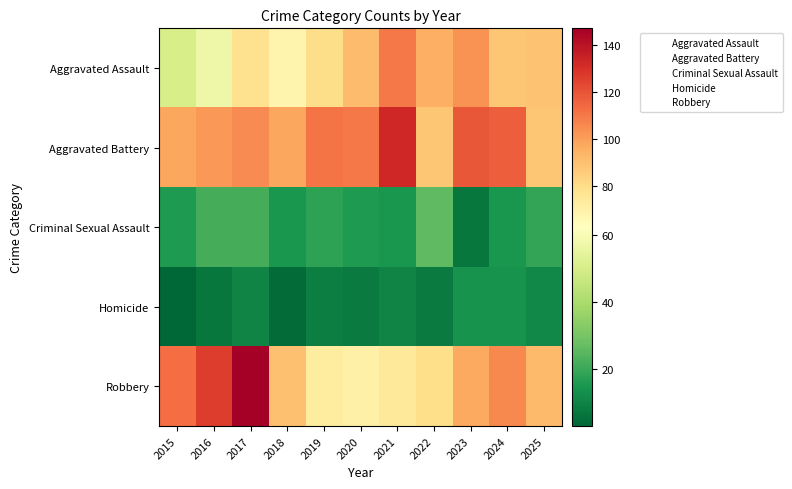

Reading left to right, transcribe all the data shown in this chart.

Aggravated Assault: 2015=50	2016=57	2017=78	2018=68	2019=80	2020=91	2021=110	2022=95	2023=103	2024=88	2025=89
Aggravated Battery: 2015=98	2016=102	2017=105	2018=98	2019=111	2020=110	2021=133	2022=88	2023=119	2024=117	2025=88
Criminal Sexual Assault: 2015=16	2016=22	2017=22	2018=15	2019=18	2020=16	2021=15	2022=26	2023=7	2024=15	2025=19
Homicide: 2015=3	2016=7	2017=10	2018=4	2019=9	2020=8	2021=10	2022=8	2023=14	2024=14	2025=11
Robbery: 2015=113	2016=126	2017=147	2018=90	2019=73	2020=70	2021=74	2022=79	2023=97	2024=106	2025=92